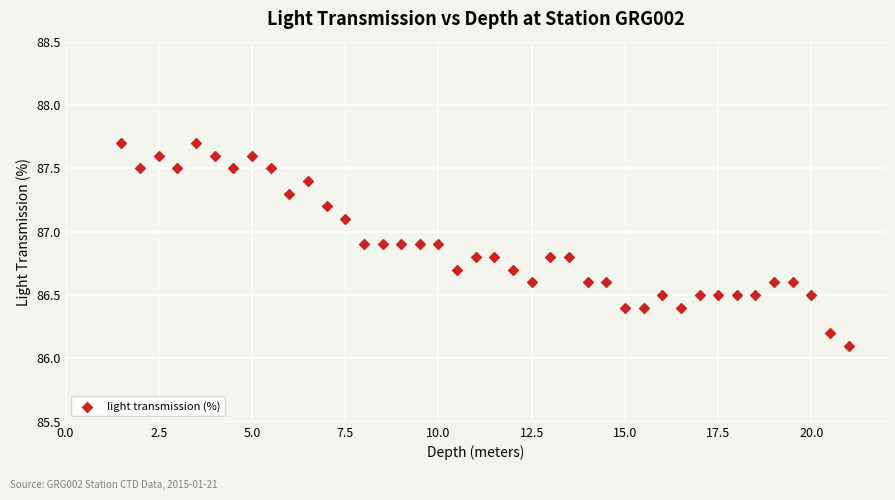

What is the range of X values (max minus min)?

19.5